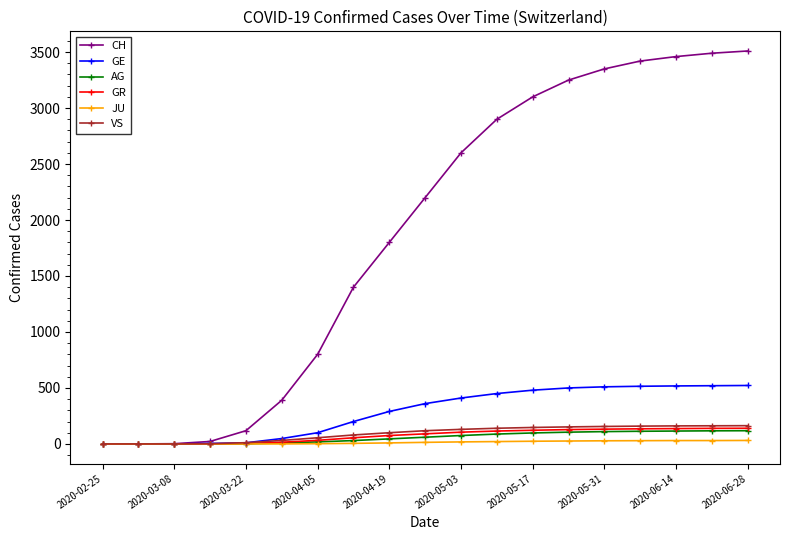

What is the value of the CH point at the 17th from the left?

3460